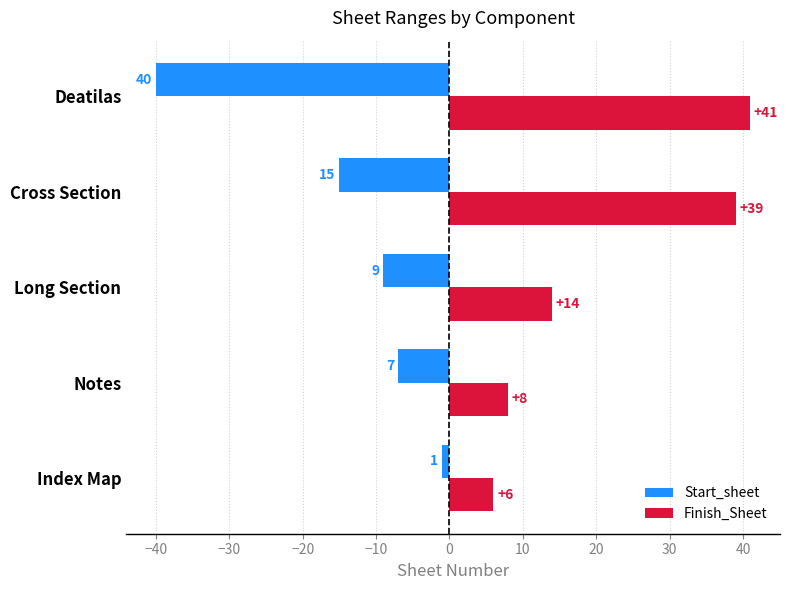

At which category is the sum across all series the highest?

Cross Section